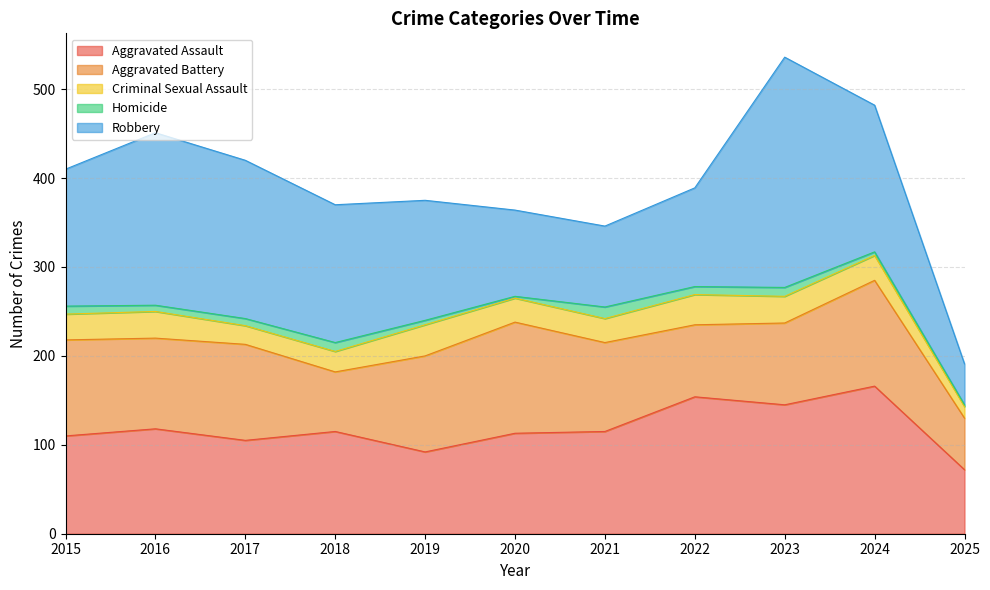

True or false: Criminal Sexual Assault has a value of 47 at 2016.

False